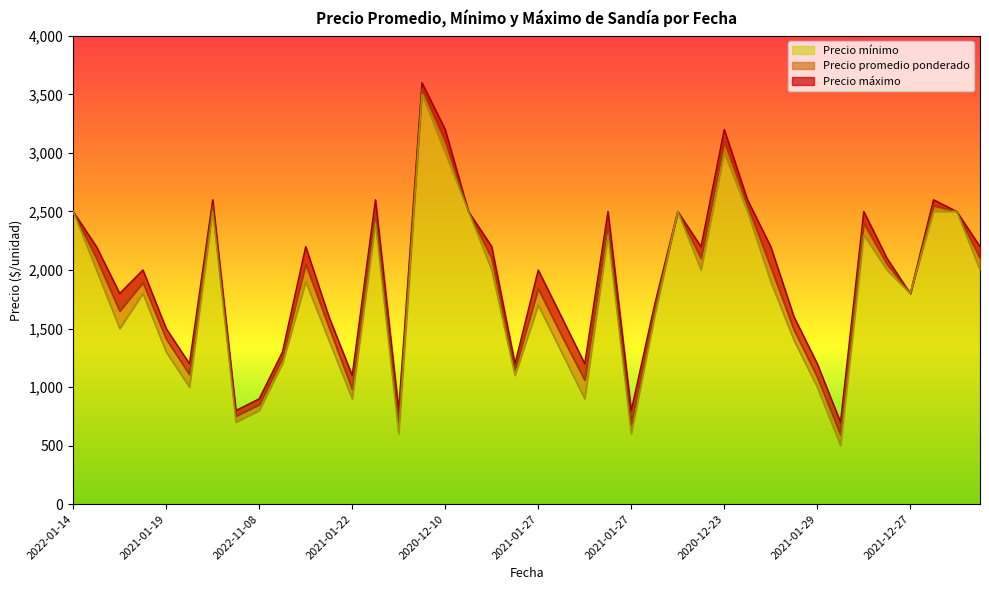

Does the chart have visible grid lines?

No